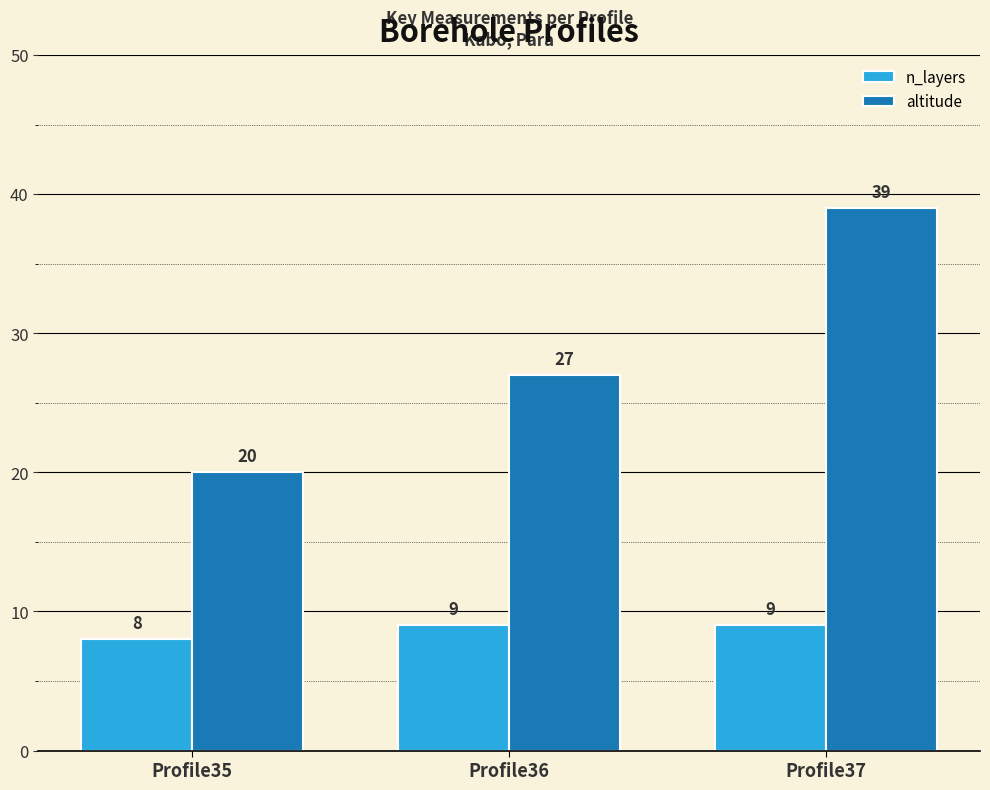

At how many categories does at least one series exceed 14?

3